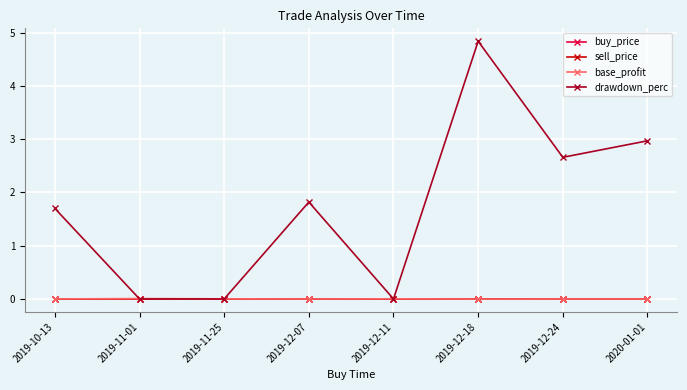

What is the label of the 1st point from the right?

2020-01-01